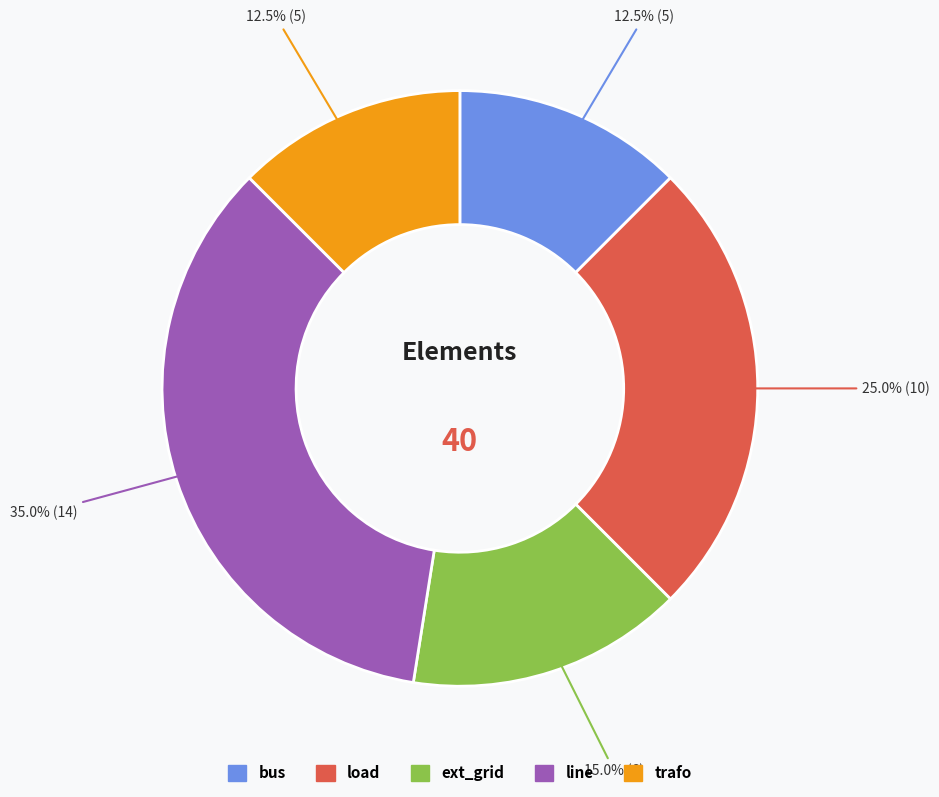

Which category has the biggest portion of the pie?

line